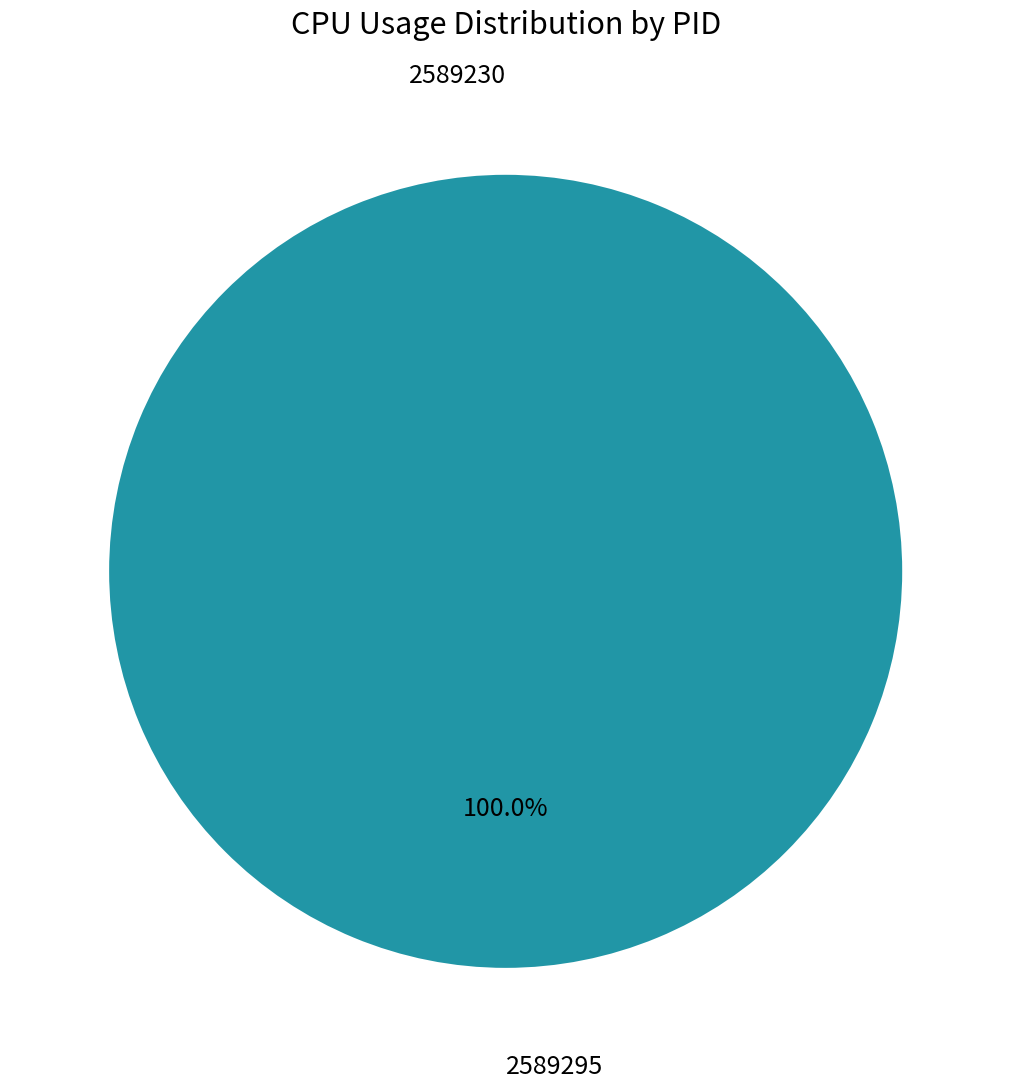

Is the sum of 2589295 and 2589230 greater than half?

Yes